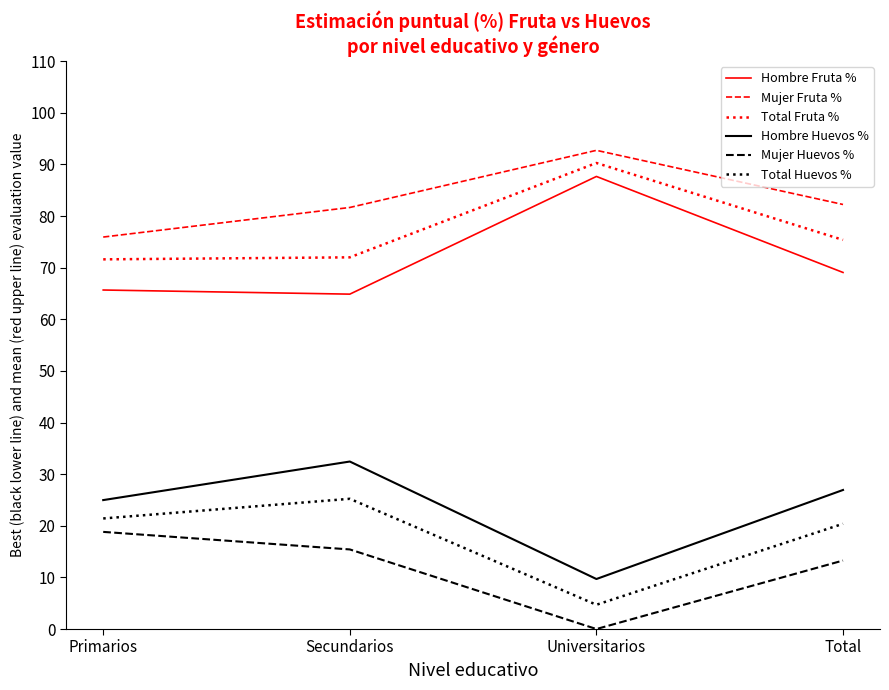

At how many categories does at least one series exceed 15?

4